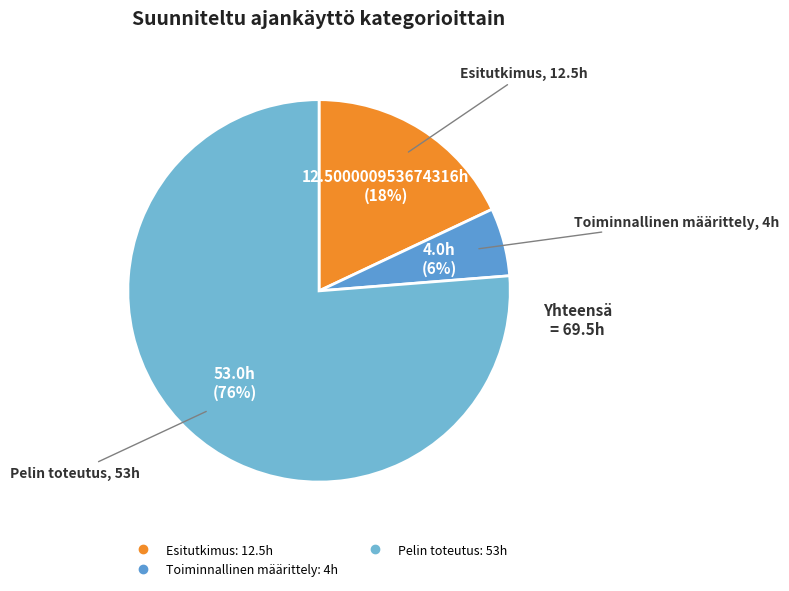

Does any single category account for the majority?

Yes